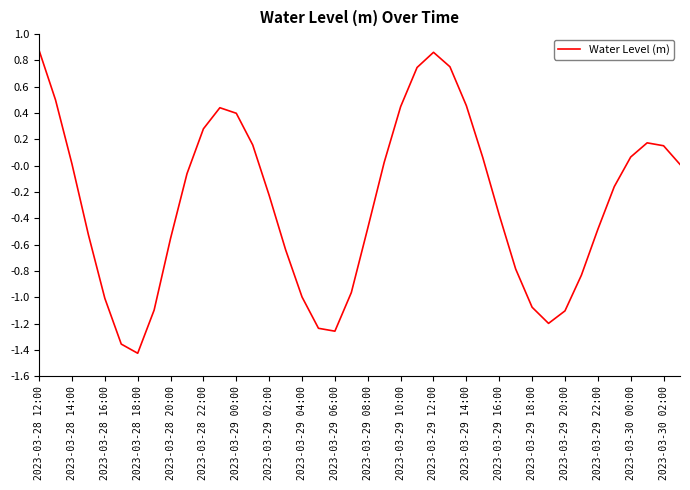

Is it true that the value at 2023-03-28 18:00 is -0.8?

False